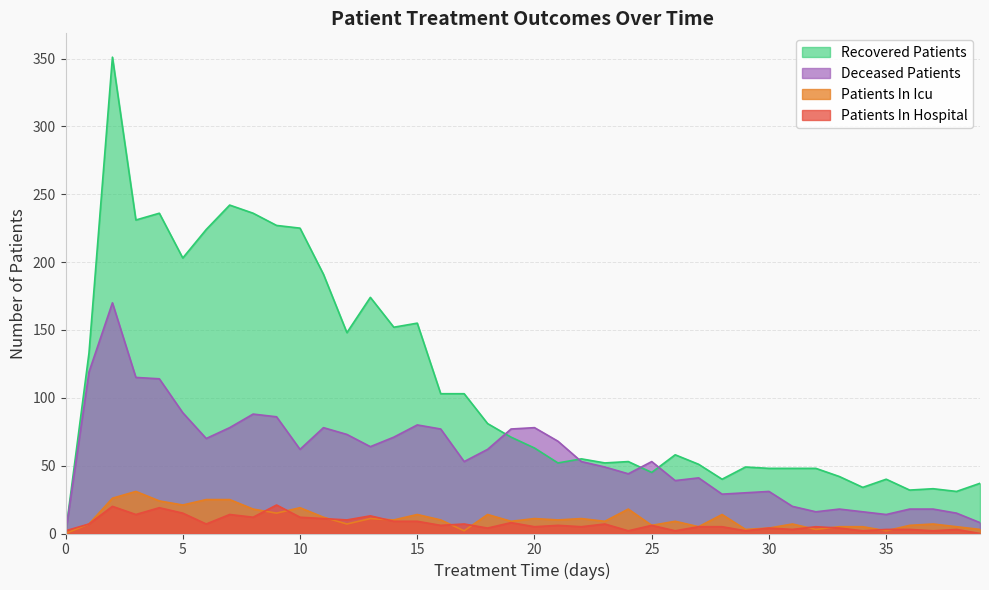

What is the difference between the highest and lowest values at 22?

50